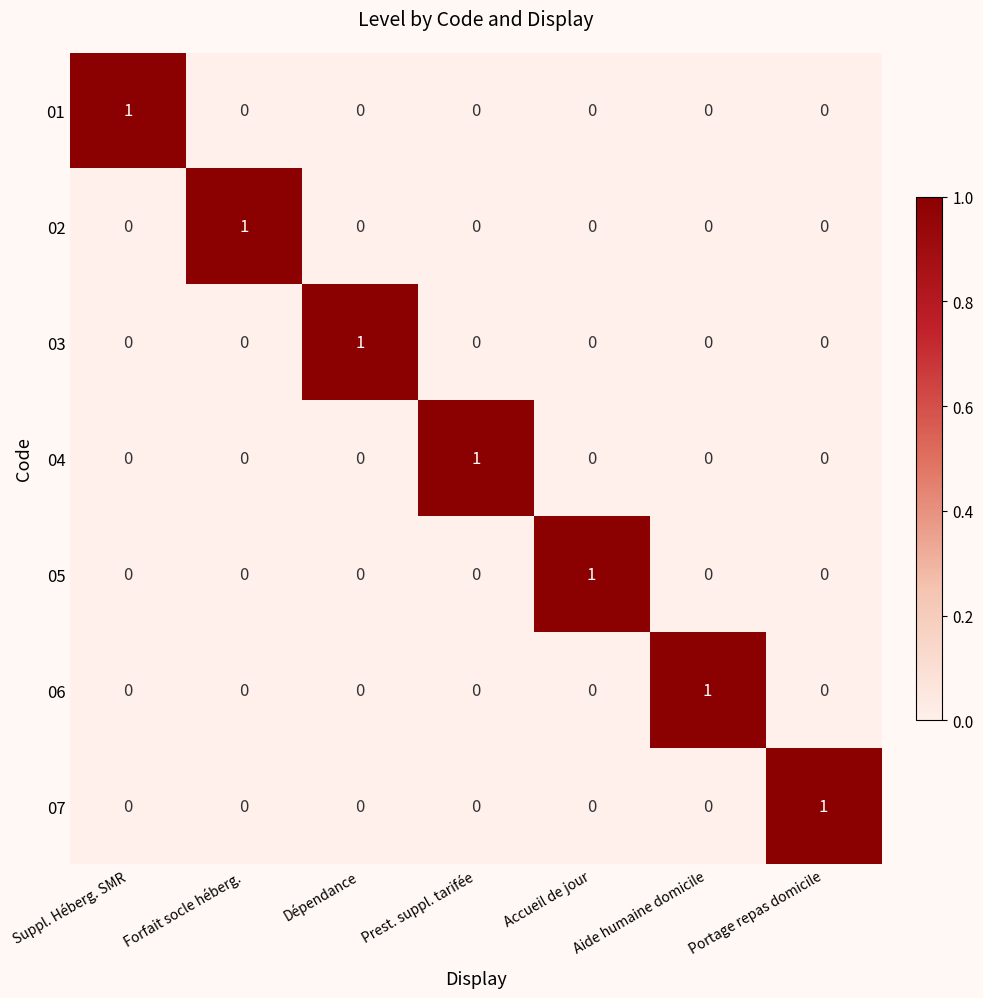

Which category has the highest value in the 06 series?

Aide humaine domicile